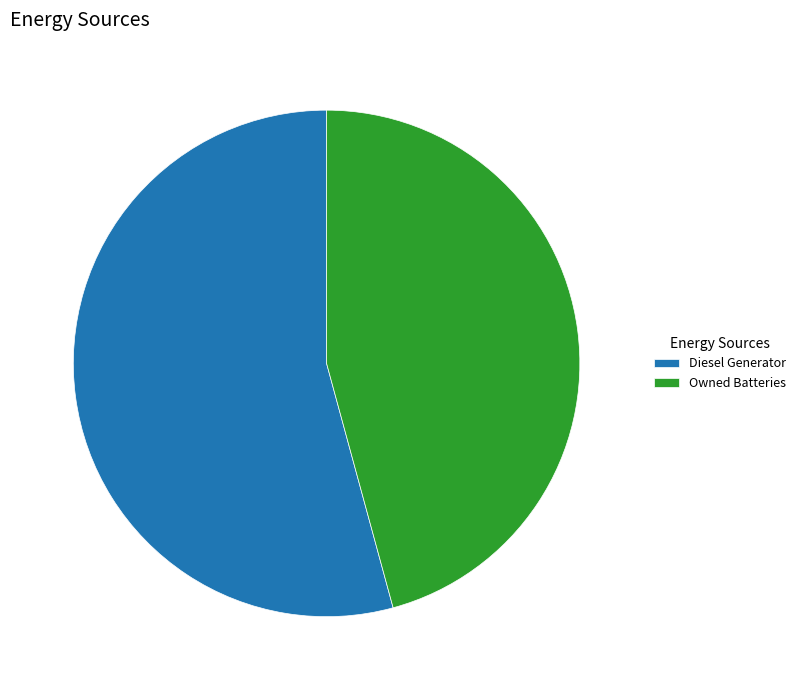

Is it true that Diesel Generator is 69% of the pie?

False